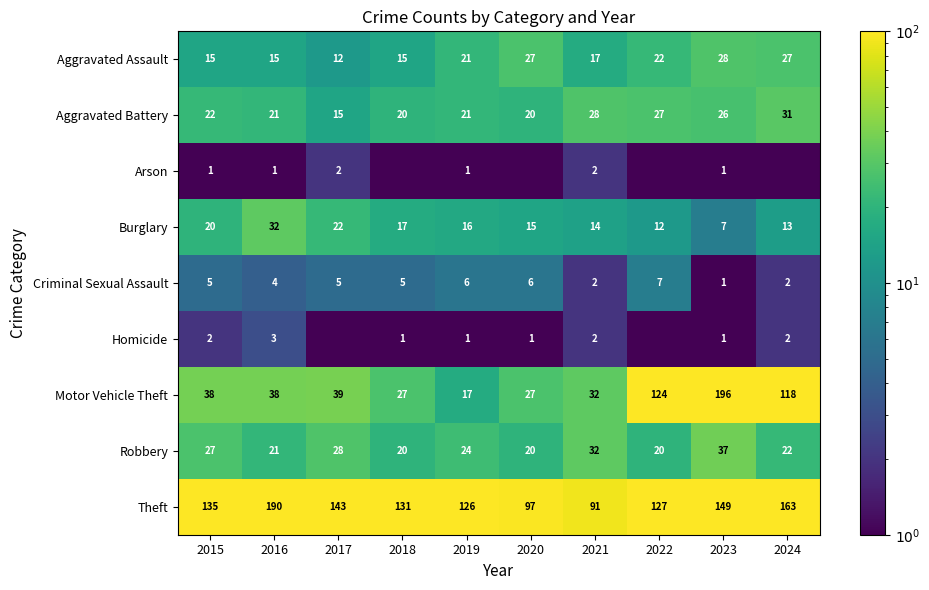

What is the difference between the maximum and minimum values in the Robbery series?

17.0